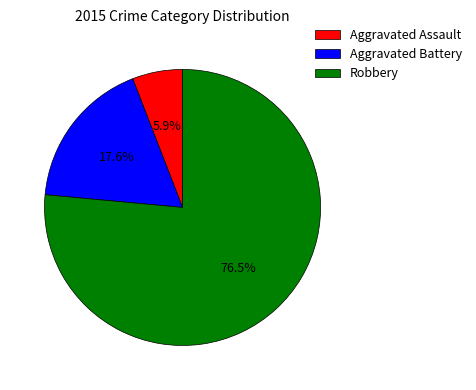

How many segments does this pie chart have?

3